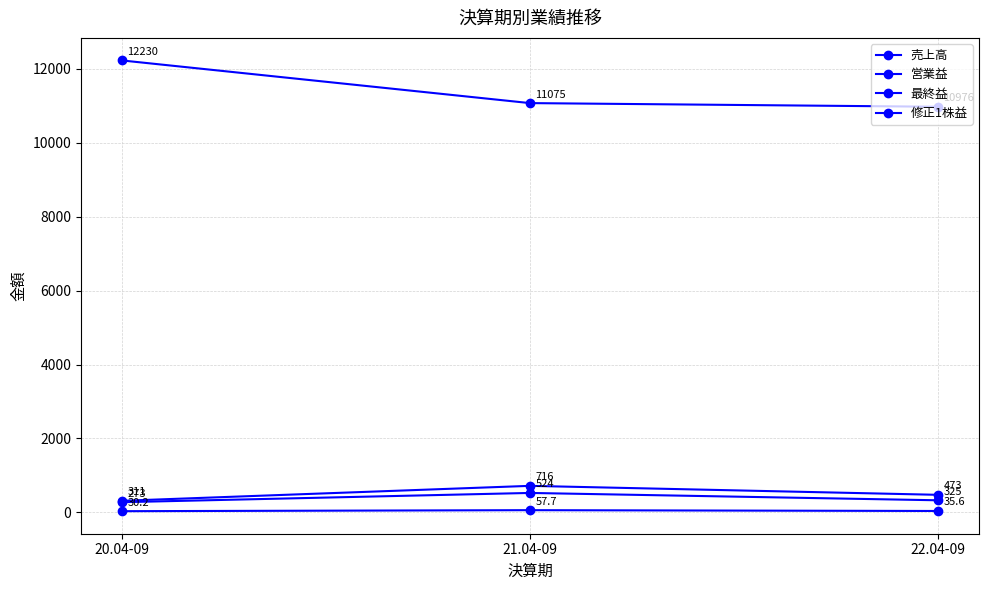

What is the smallest value displayed?

30.2